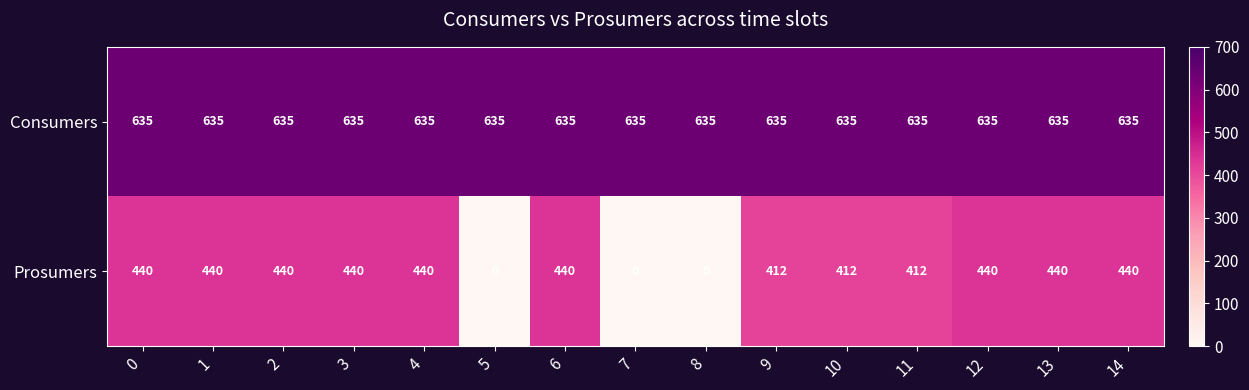

Is it true that Consumers equals 635 at 14?

True